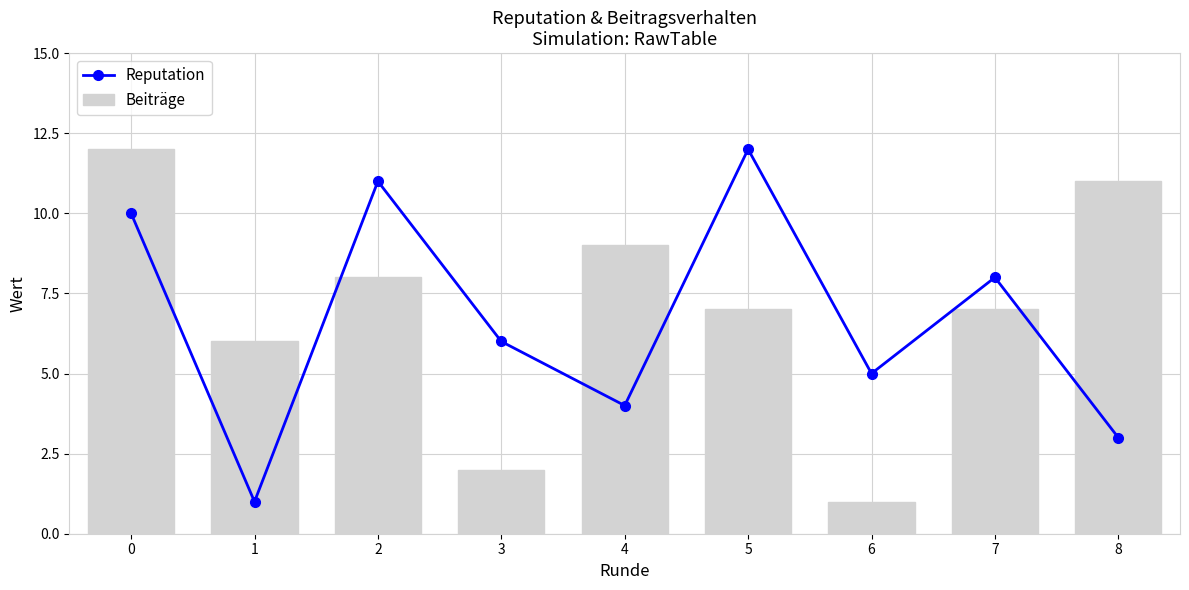

Does the chart contain any negative values?

No